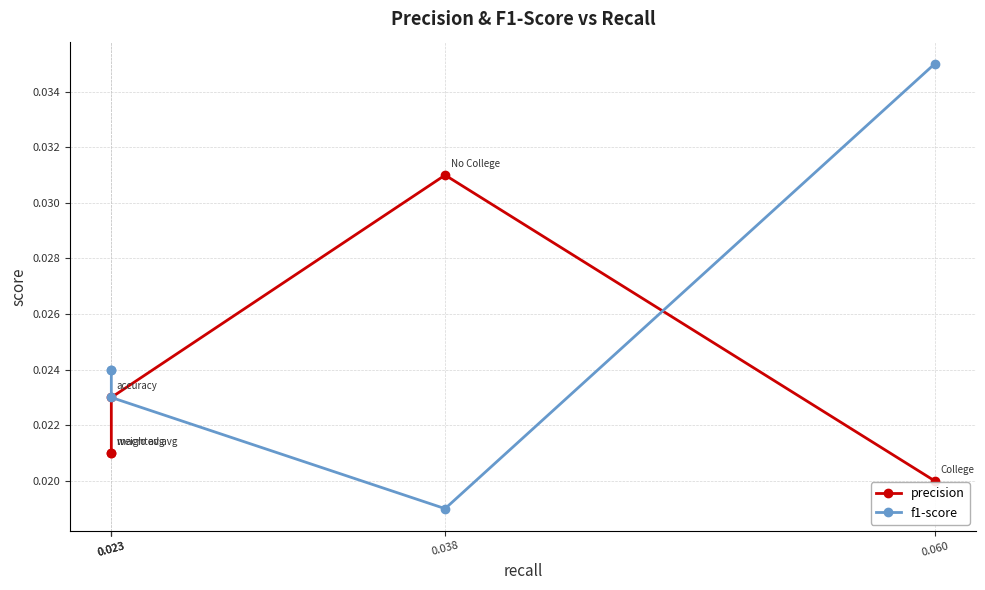

At which category does precision reach its first local peak?

0.038